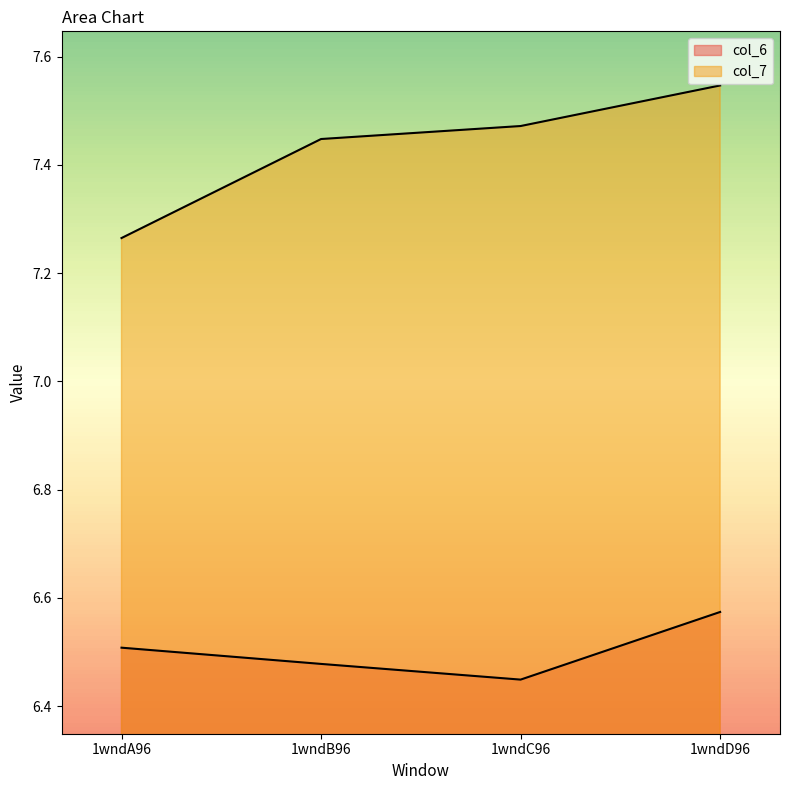

Which series has the largest range (max minus min)?

col_7